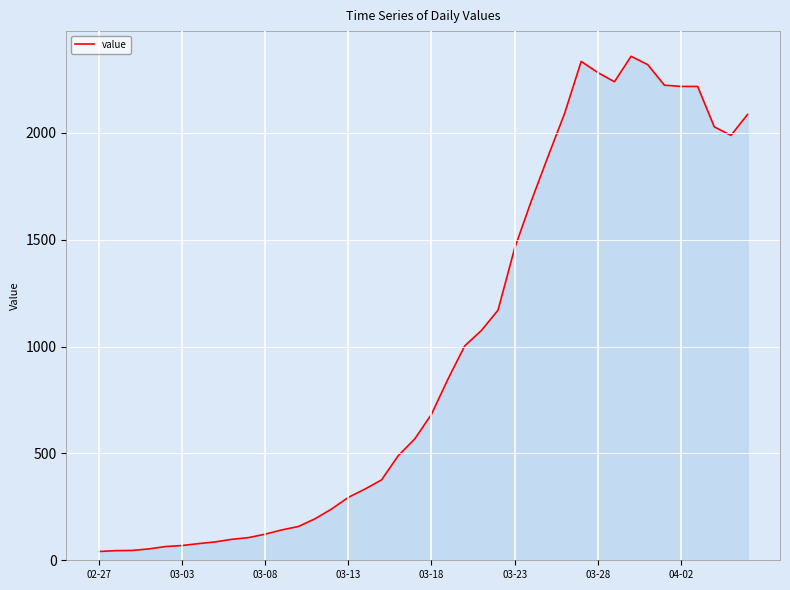

How many distinct data groups are displayed?

1